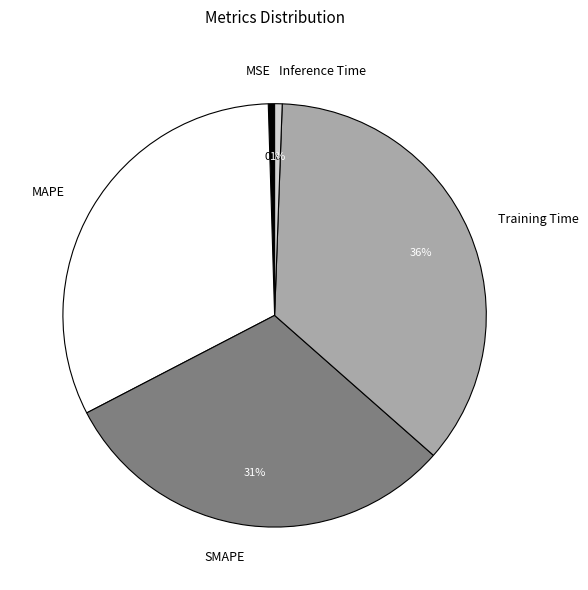

Which has a higher value, SMAPE or Inference Time?

SMAPE